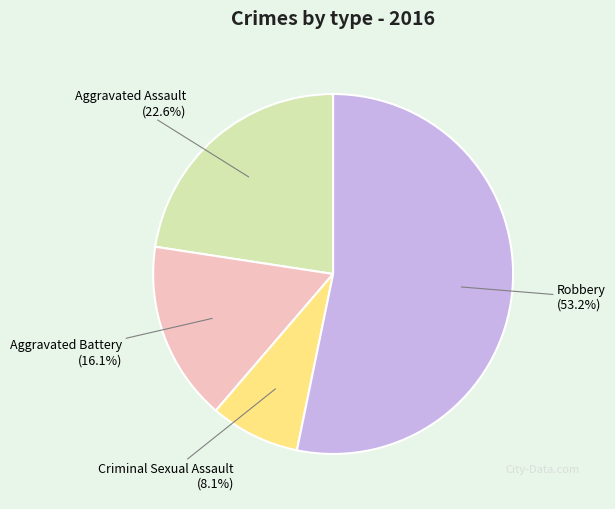

How many slices are in this pie chart?

4